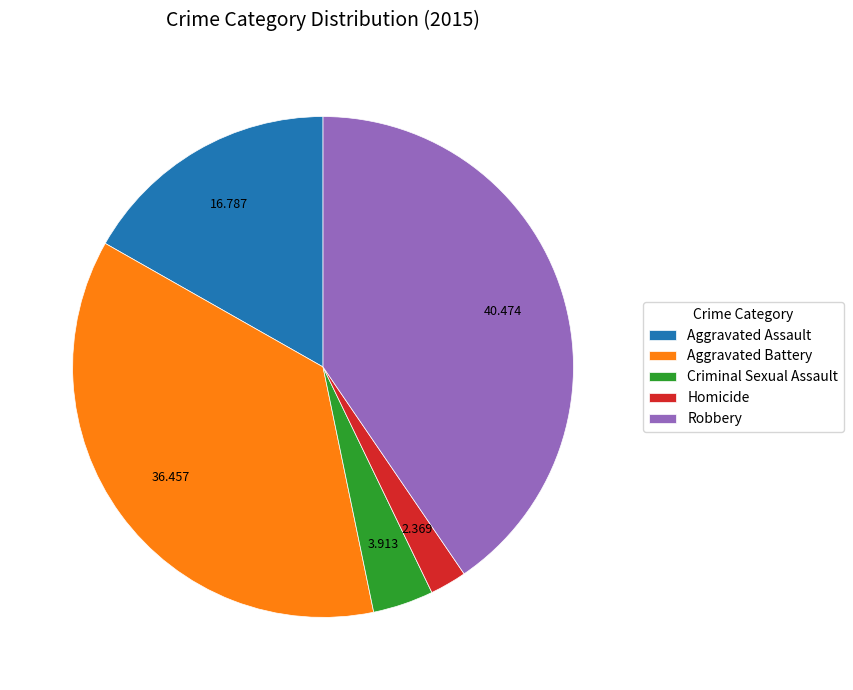

Which slice is the largest?

Robbery